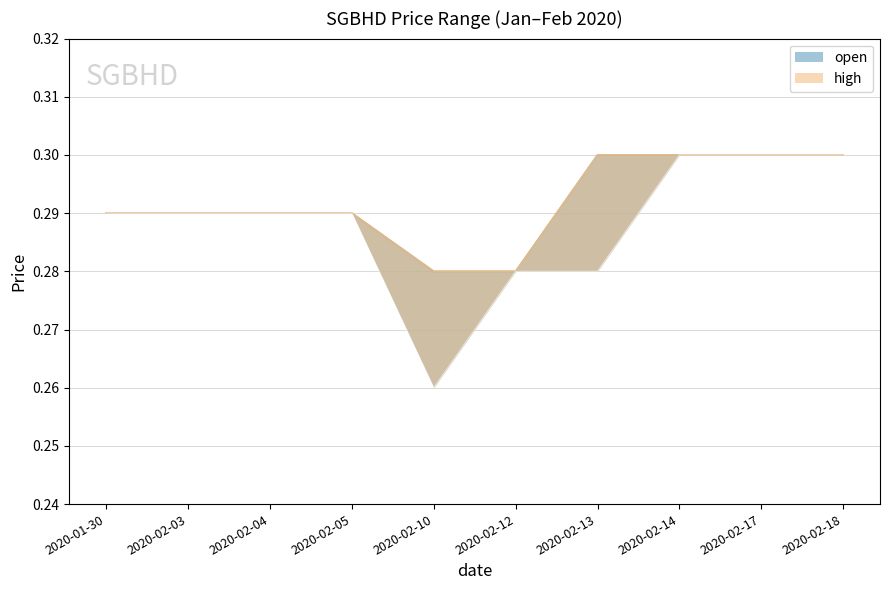

Is the value of low at 2020-02-18 greater than the value of high at 2020-02-18?

No